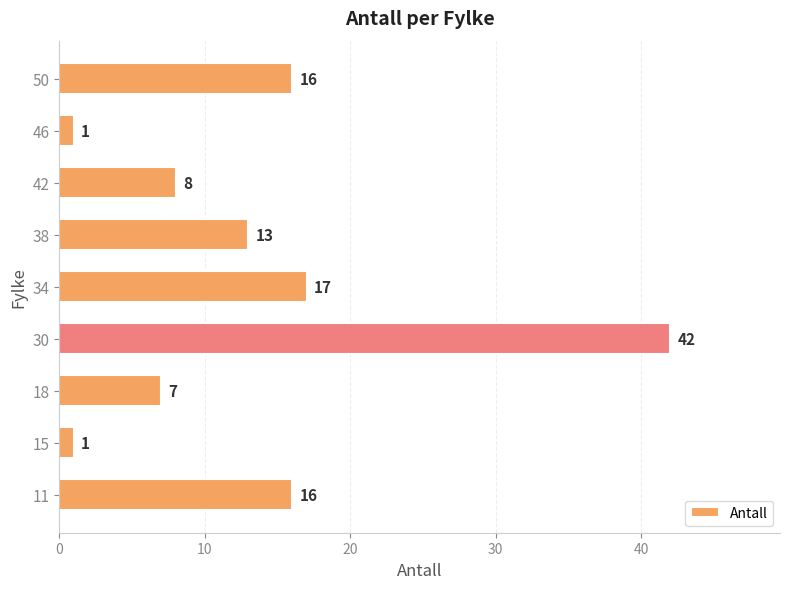

What is the smallest value displayed?

1